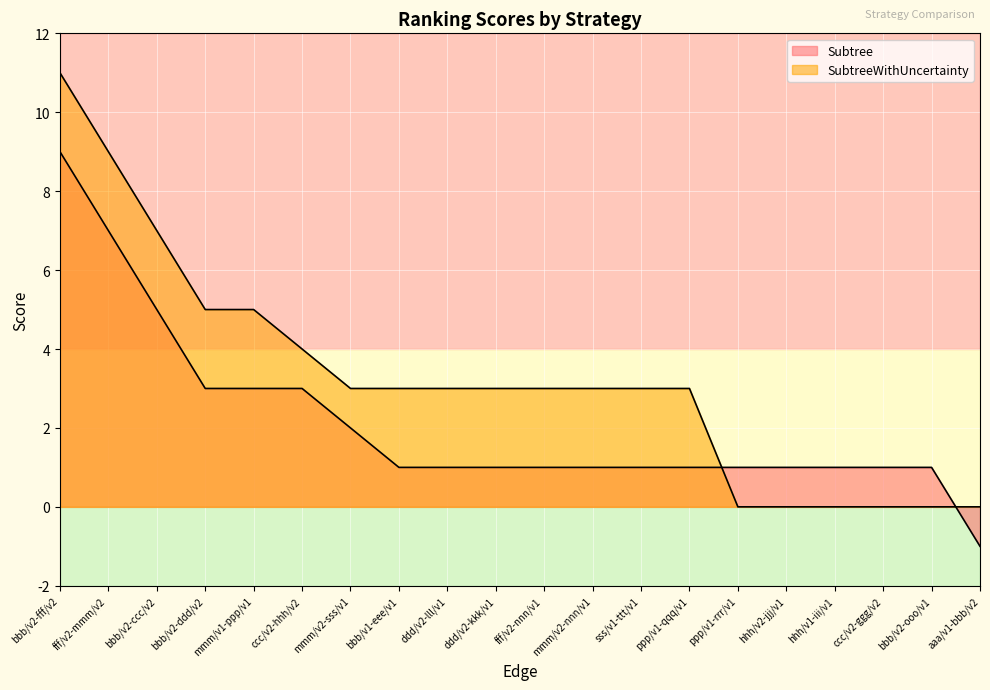

List the series in order of their peak value, highest first.

SubtreeWithUncertainty, Subtree